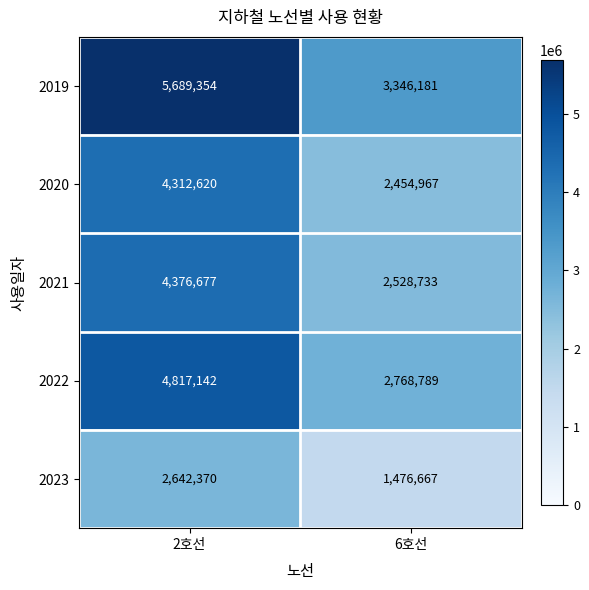

Which category has the lowest value across all series?

6호선